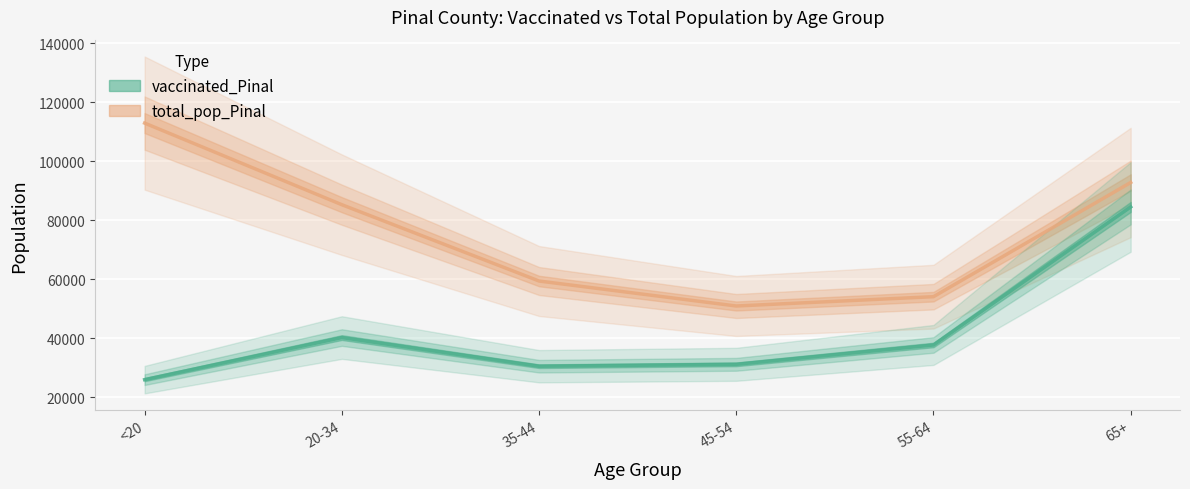

Is it true that vaccinated_Pinal equals 25909 at <20?

True